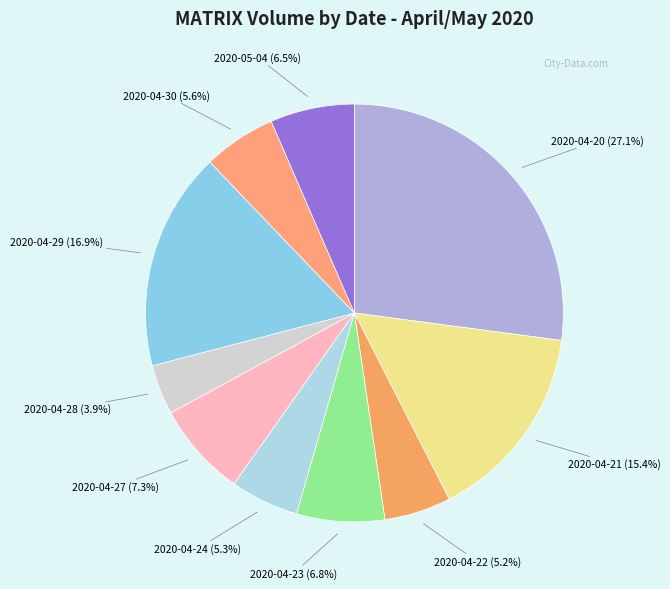

Is the sum of 2020-04-21 and 2020-04-28 greater than half?

No